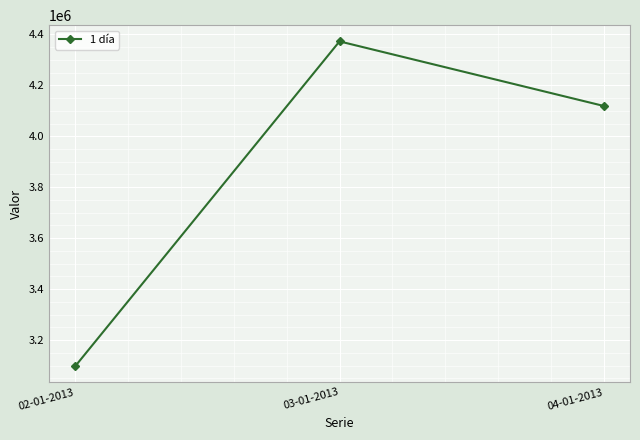

What position from the left is 03-01-2013?

2